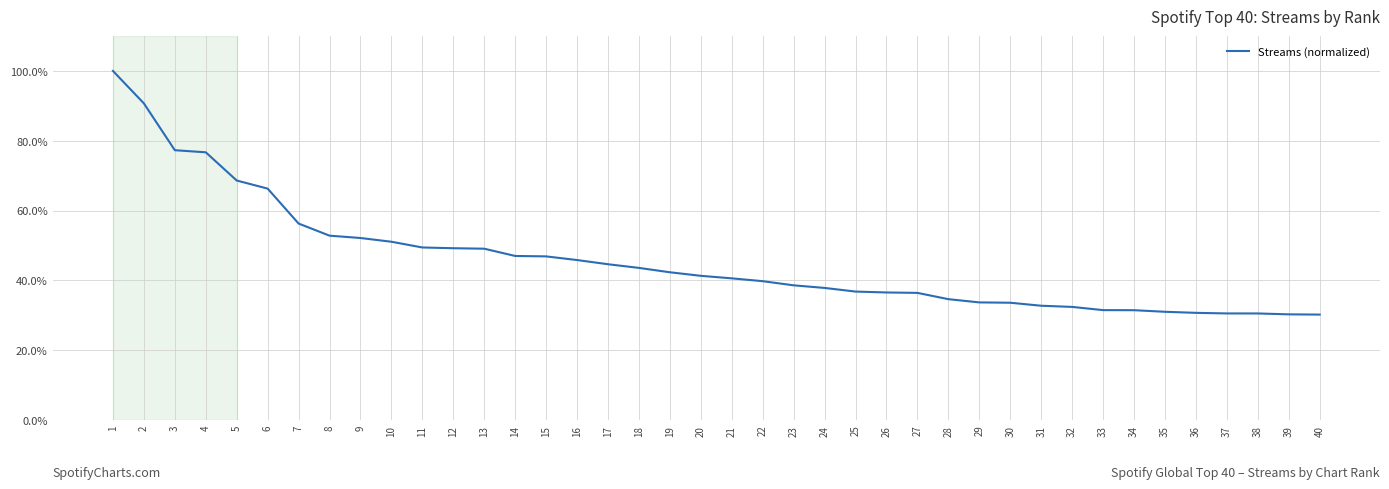

What is the maximum value shown in the chart?

100.0